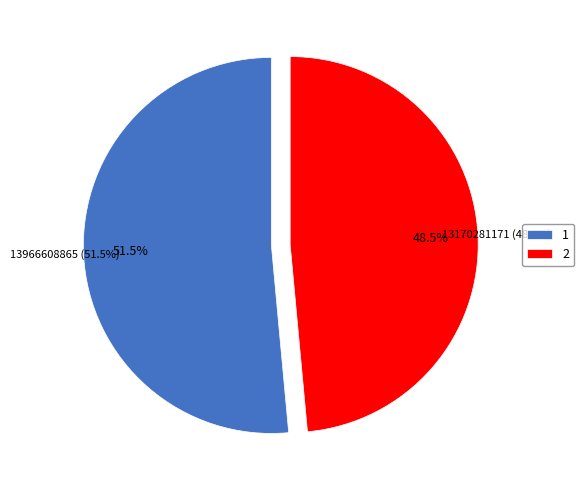

Between 1 and 2, which is larger?

1